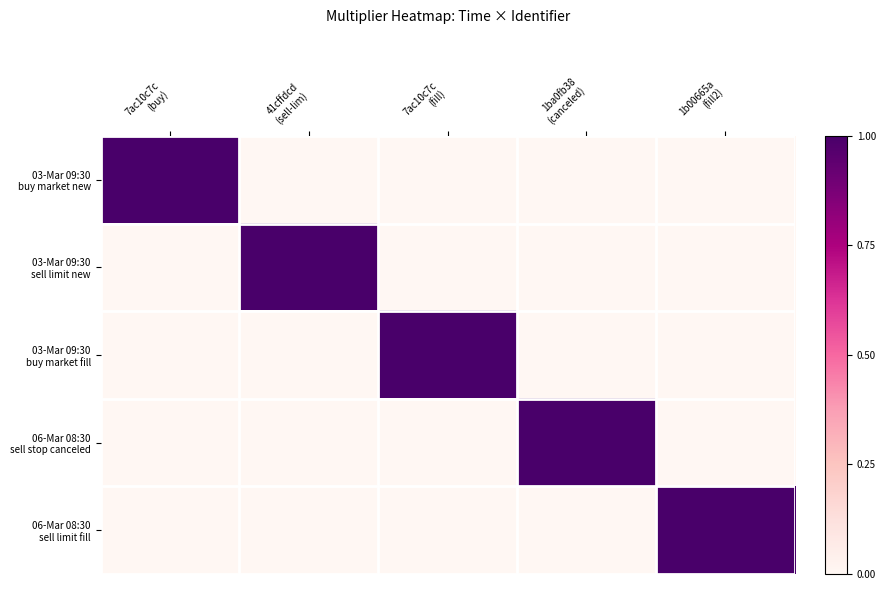

Count the number of data series in this chart.

5